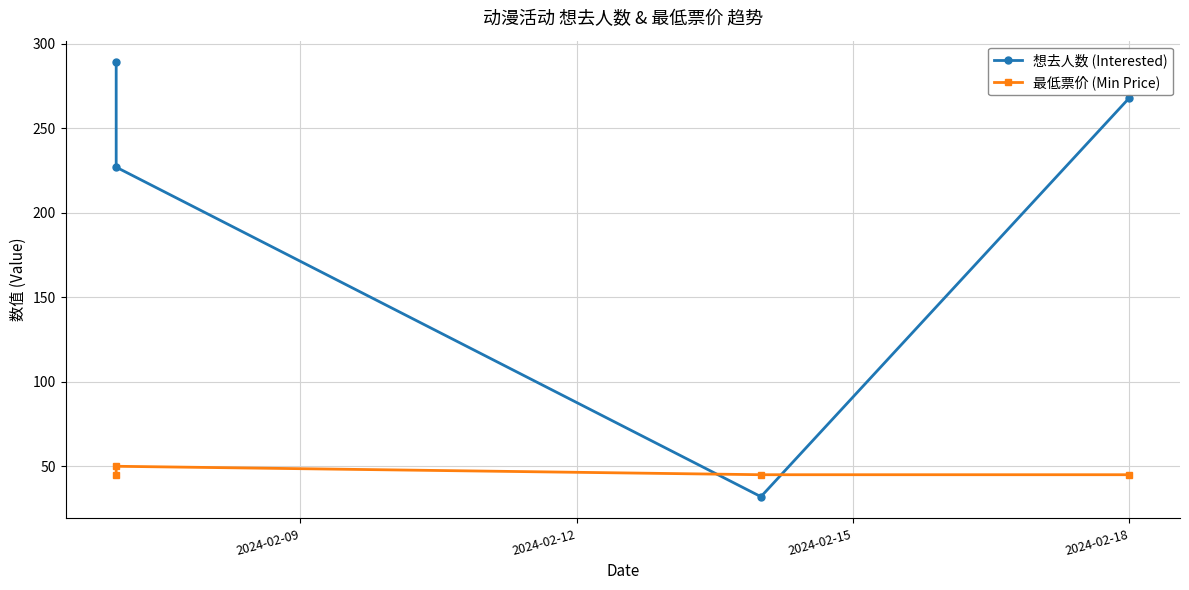

Reading right to left, list all the values displayed in this chart.

想去人数 (Interested): 268	32	227	289
最低票价 (Min Price): 45	45	50	45